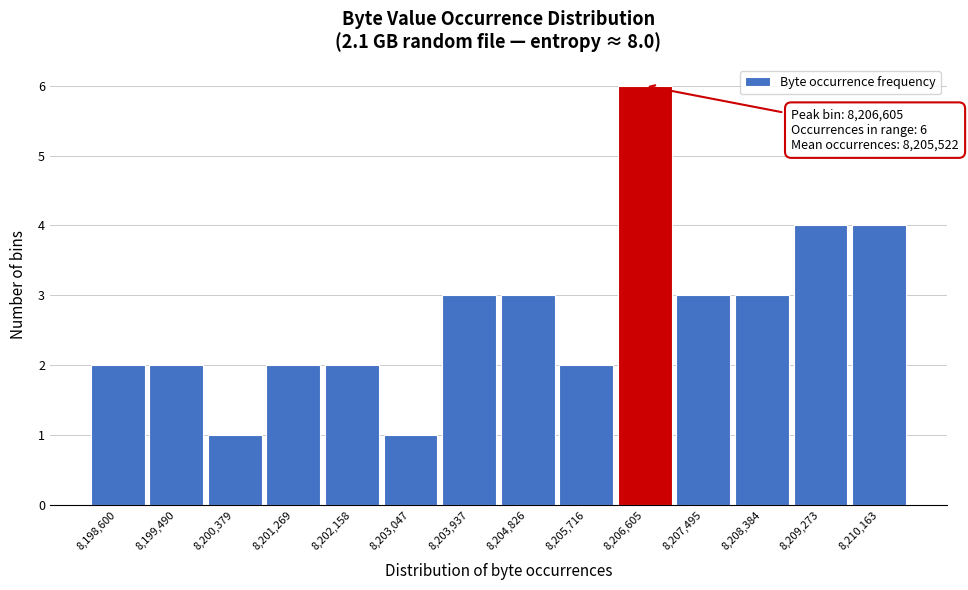

Which range on the x-axis has the tallest bar?

8206200 to 8207100